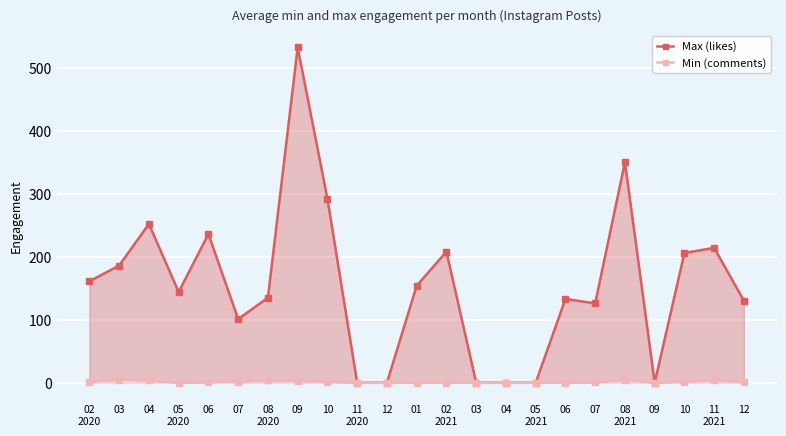

Which series changed the most between 03 and 04?

Max (likes)